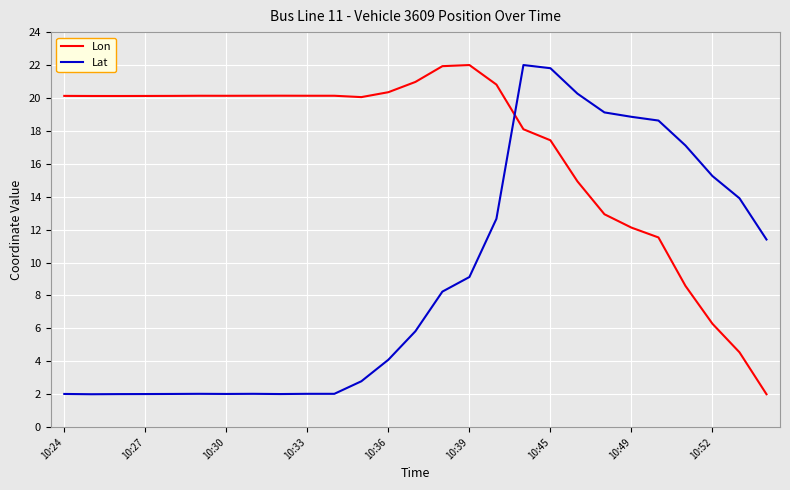

What is the sum of all Lon values?

456.0